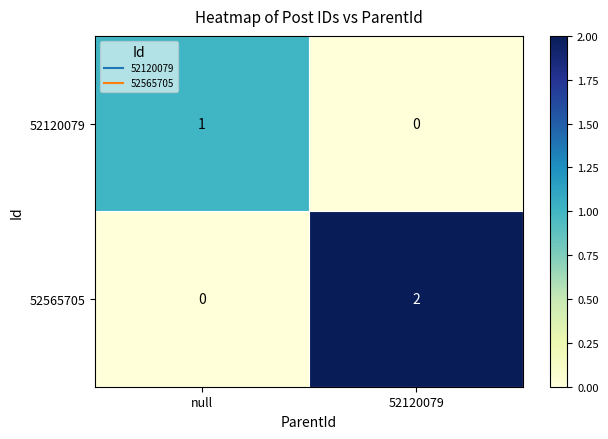

Which series has the largest range (max minus min)?

52565705